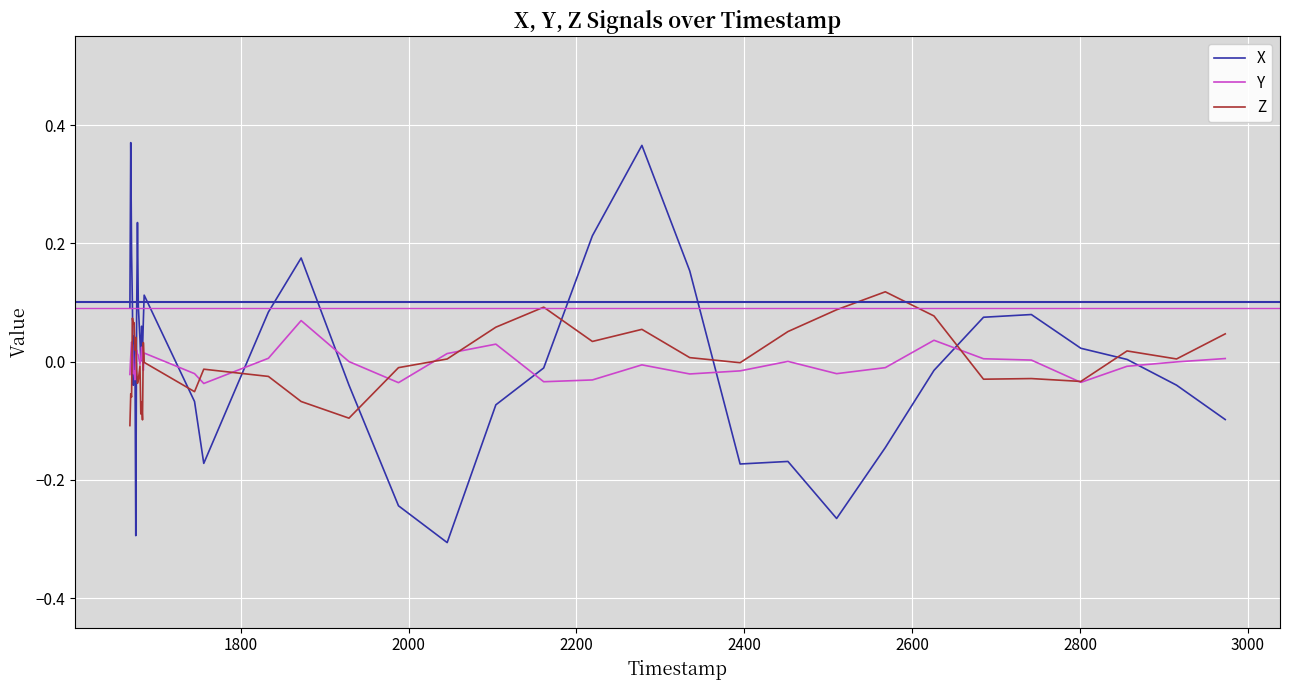

Which series has the largest range (max minus min)?

X